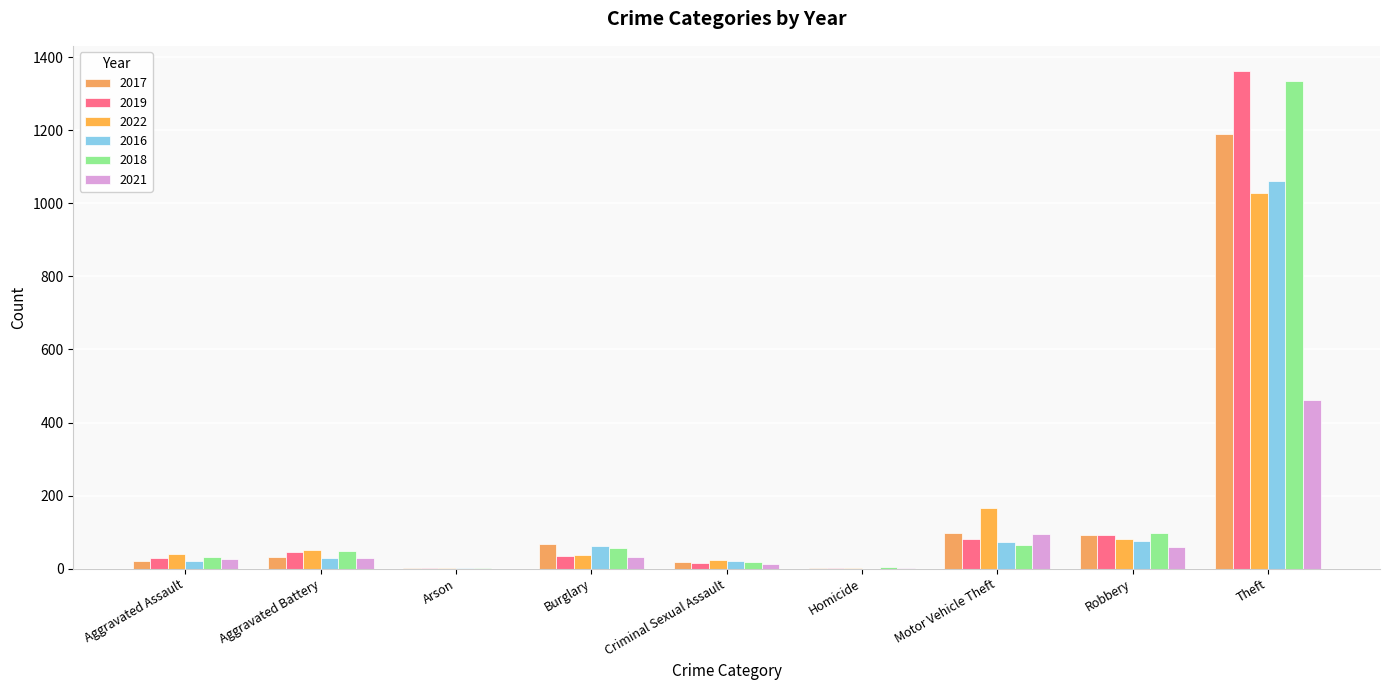

How many groups of bars are there?

9